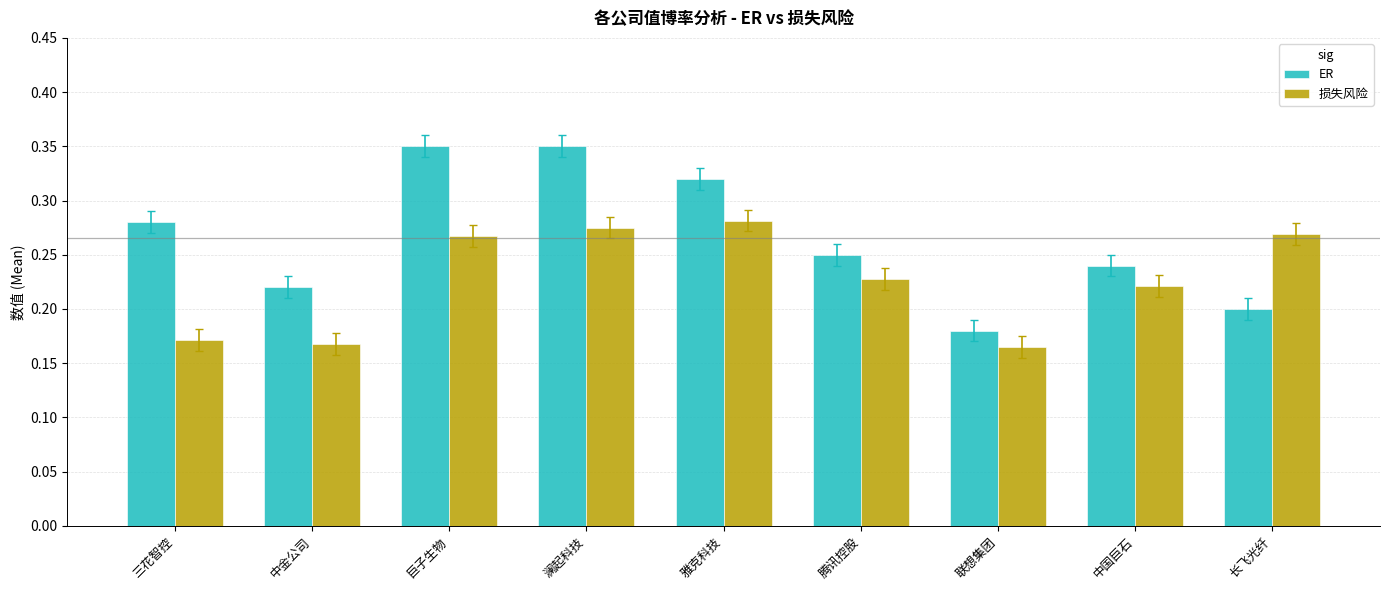

The value of 损失风险 at 中国巨石 is 0.4. True or false?

False